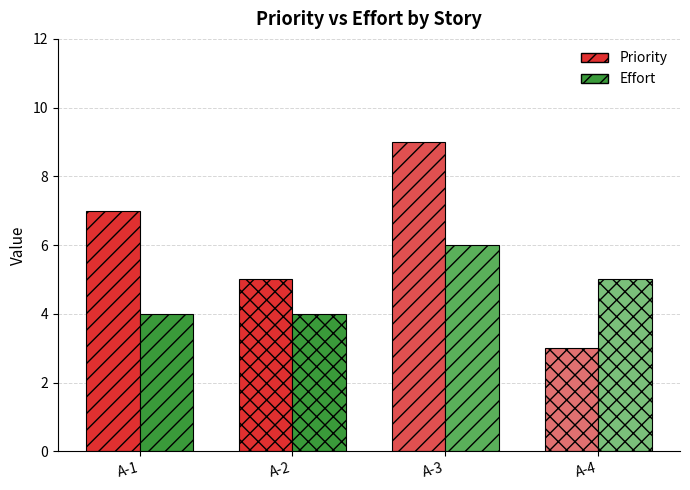

Rank the series by their maximum value, from highest to lowest.

Priority, Effort